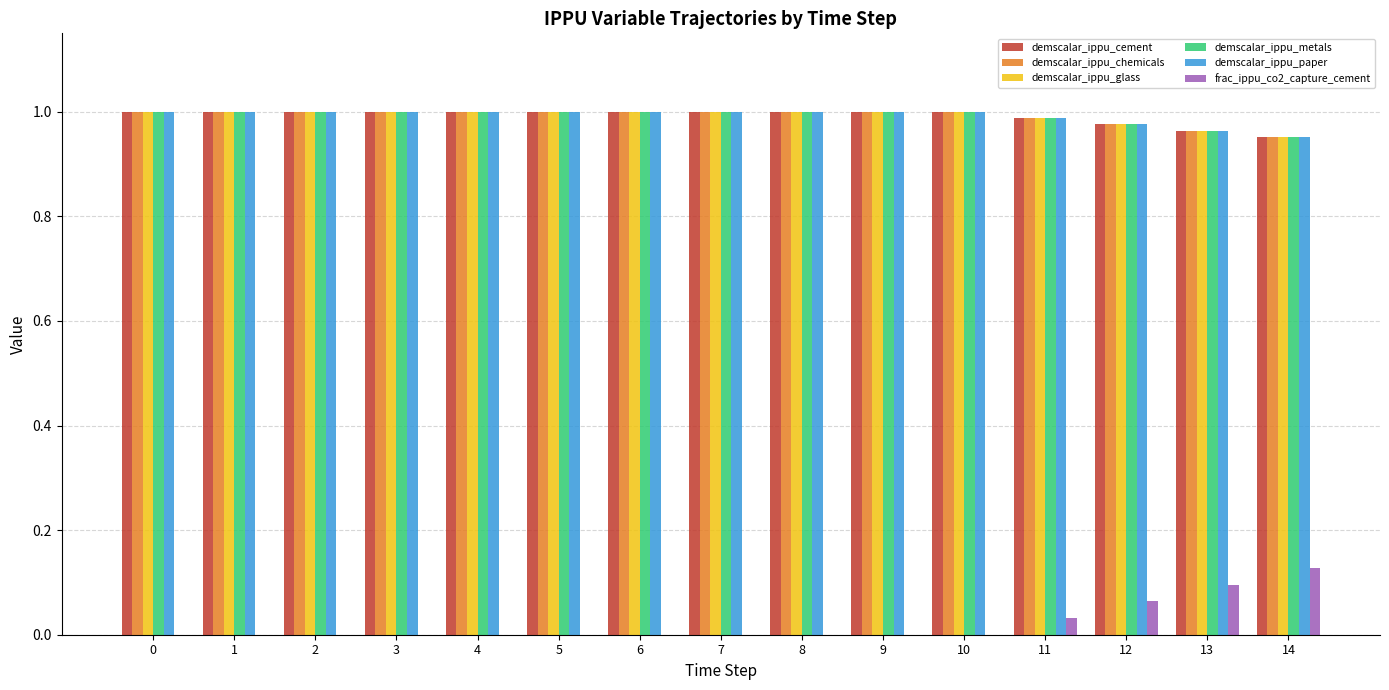

The frac_ippu_co2_capture_cement series shows 0.0 at 10. True or false?

True